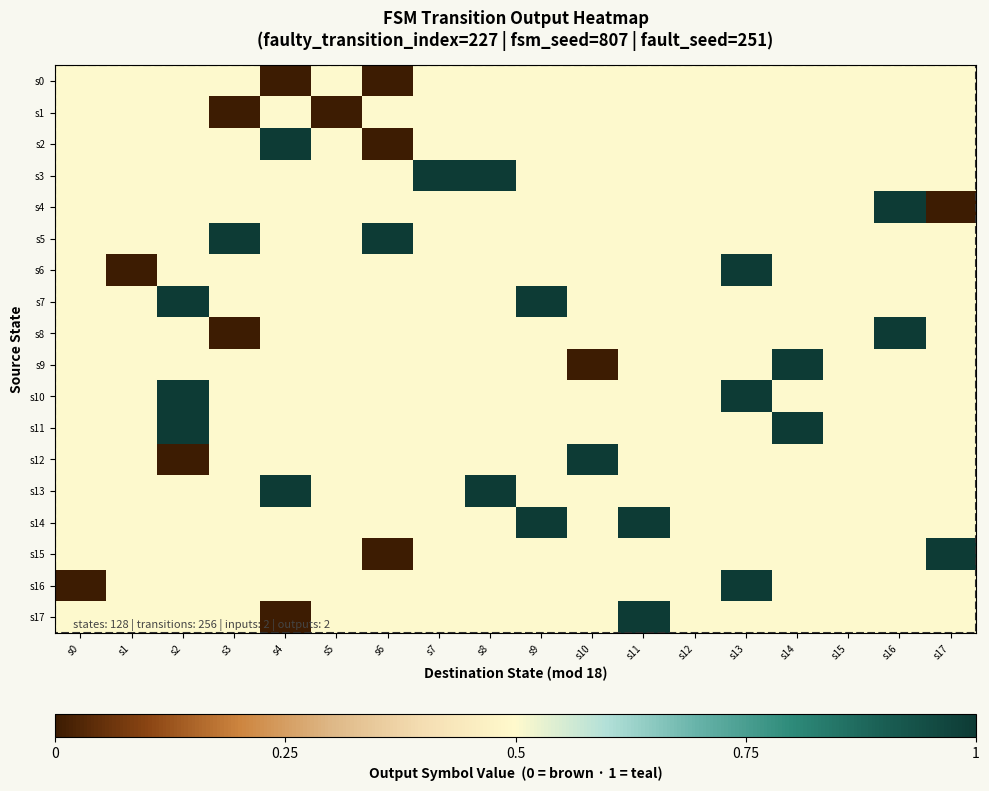

Reading left to right, extract all data points from this chart.

s0: s0=0.5	s1=0.5	s2=0.5	s3=0.5	s4=0.0	s5=0.5	s6=0.0	s7=0.5	s8=0.5	s9=0.5	s10=0.5	s11=0.5	s12=0.5	s13=0.5	s14=0.5	s15=0.5	s16=0.5	s17=0.5
s1: s0=0.5	s1=0.5	s2=0.5	s3=0.0	s4=0.5	s5=0.0	s6=0.5	s7=0.5	s8=0.5	s9=0.5	s10=0.5	s11=0.5	s12=0.5	s13=0.5	s14=0.5	s15=0.5	s16=0.5	s17=0.5
s2: s0=0.5	s1=0.5	s2=0.5	s3=0.5	s4=1.0	s5=0.5	s6=0.0	s7=0.5	s8=0.5	s9=0.5	s10=0.5	s11=0.5	s12=0.5	s13=0.5	s14=0.5	s15=0.5	s16=0.5	s17=0.5
s3: s0=0.5	s1=0.5	s2=0.5	s3=0.5	s4=0.5	s5=0.5	s6=0.5	s7=1.0	s8=1.0	s9=0.5	s10=0.5	s11=0.5	s12=0.5	s13=0.5	s14=0.5	s15=0.5	s16=0.5	s17=0.5
s4: s0=0.5	s1=0.5	s2=0.5	s3=0.5	s4=0.5	s5=0.5	s6=0.5	s7=0.5	s8=0.5	s9=0.5	s10=0.5	s11=0.5	s12=0.5	s13=0.5	s14=0.5	s15=0.5	s16=1.0	s17=0.0
s5: s0=0.5	s1=0.5	s2=0.5	s3=1.0	s4=0.5	s5=0.5	s6=1.0	s7=0.5	s8=0.5	s9=0.5	s10=0.5	s11=0.5	s12=0.5	s13=0.5	s14=0.5	s15=0.5	s16=0.5	s17=0.5
s6: s0=0.5	s1=0.0	s2=0.5	s3=0.5	s4=0.5	s5=0.5	s6=0.5	s7=0.5	s8=0.5	s9=0.5	s10=0.5	s11=0.5	s12=0.5	s13=1.0	s14=0.5	s15=0.5	s16=0.5	s17=0.5
s7: s0=0.5	s1=0.5	s2=1.0	s3=0.5	s4=0.5	s5=0.5	s6=0.5	s7=0.5	s8=0.5	s9=1.0	s10=0.5	s11=0.5	s12=0.5	s13=0.5	s14=0.5	s15=0.5	s16=0.5	s17=0.5
s8: s0=0.5	s1=0.5	s2=0.5	s3=0.0	s4=0.5	s5=0.5	s6=0.5	s7=0.5	s8=0.5	s9=0.5	s10=0.5	s11=0.5	s12=0.5	s13=0.5	s14=0.5	s15=0.5	s16=1.0	s17=0.5
s9: s0=0.5	s1=0.5	s2=0.5	s3=0.5	s4=0.5	s5=0.5	s6=0.5	s7=0.5	s8=0.5	s9=0.5	s10=0.0	s11=0.5	s12=0.5	s13=0.5	s14=1.0	s15=0.5	s16=0.5	s17=0.5
s10: s0=0.5	s1=0.5	s2=1.0	s3=0.5	s4=0.5	s5=0.5	s6=0.5	s7=0.5	s8=0.5	s9=0.5	s10=0.5	s11=0.5	s12=0.5	s13=1.0	s14=0.5	s15=0.5	s16=0.5	s17=0.5
s11: s0=0.5	s1=0.5	s2=1.0	s3=0.5	s4=0.5	s5=0.5	s6=0.5	s7=0.5	s8=0.5	s9=0.5	s10=0.5	s11=0.5	s12=0.5	s13=0.5	s14=1.0	s15=0.5	s16=0.5	s17=0.5
s12: s0=0.5	s1=0.5	s2=0.0	s3=0.5	s4=0.5	s5=0.5	s6=0.5	s7=0.5	s8=0.5	s9=0.5	s10=1.0	s11=0.5	s12=0.5	s13=0.5	s14=0.5	s15=0.5	s16=0.5	s17=0.5
s13: s0=0.5	s1=0.5	s2=0.5	s3=0.5	s4=1.0	s5=0.5	s6=0.5	s7=0.5	s8=1.0	s9=0.5	s10=0.5	s11=0.5	s12=0.5	s13=0.5	s14=0.5	s15=0.5	s16=0.5	s17=0.5
s14: s0=0.5	s1=0.5	s2=0.5	s3=0.5	s4=0.5	s5=0.5	s6=0.5	s7=0.5	s8=0.5	s9=1.0	s10=0.5	s11=1.0	s12=0.5	s13=0.5	s14=0.5	s15=0.5	s16=0.5	s17=0.5
s15: s0=0.5	s1=0.5	s2=0.5	s3=0.5	s4=0.5	s5=0.5	s6=0.0	s7=0.5	s8=0.5	s9=0.5	s10=0.5	s11=0.5	s12=0.5	s13=0.5	s14=0.5	s15=0.5	s16=0.5	s17=1.0
s16: s0=0.0	s1=0.5	s2=0.5	s3=0.5	s4=0.5	s5=0.5	s6=0.5	s7=0.5	s8=0.5	s9=0.5	s10=0.5	s11=0.5	s12=0.5	s13=1.0	s14=0.5	s15=0.5	s16=0.5	s17=0.5
s17: s0=0.5	s1=0.5	s2=0.5	s3=0.5	s4=0.0	s5=0.5	s6=0.5	s7=0.5	s8=0.5	s9=0.5	s10=0.5	s11=1.0	s12=0.5	s13=0.5	s14=0.5	s15=0.5	s16=0.5	s17=0.5